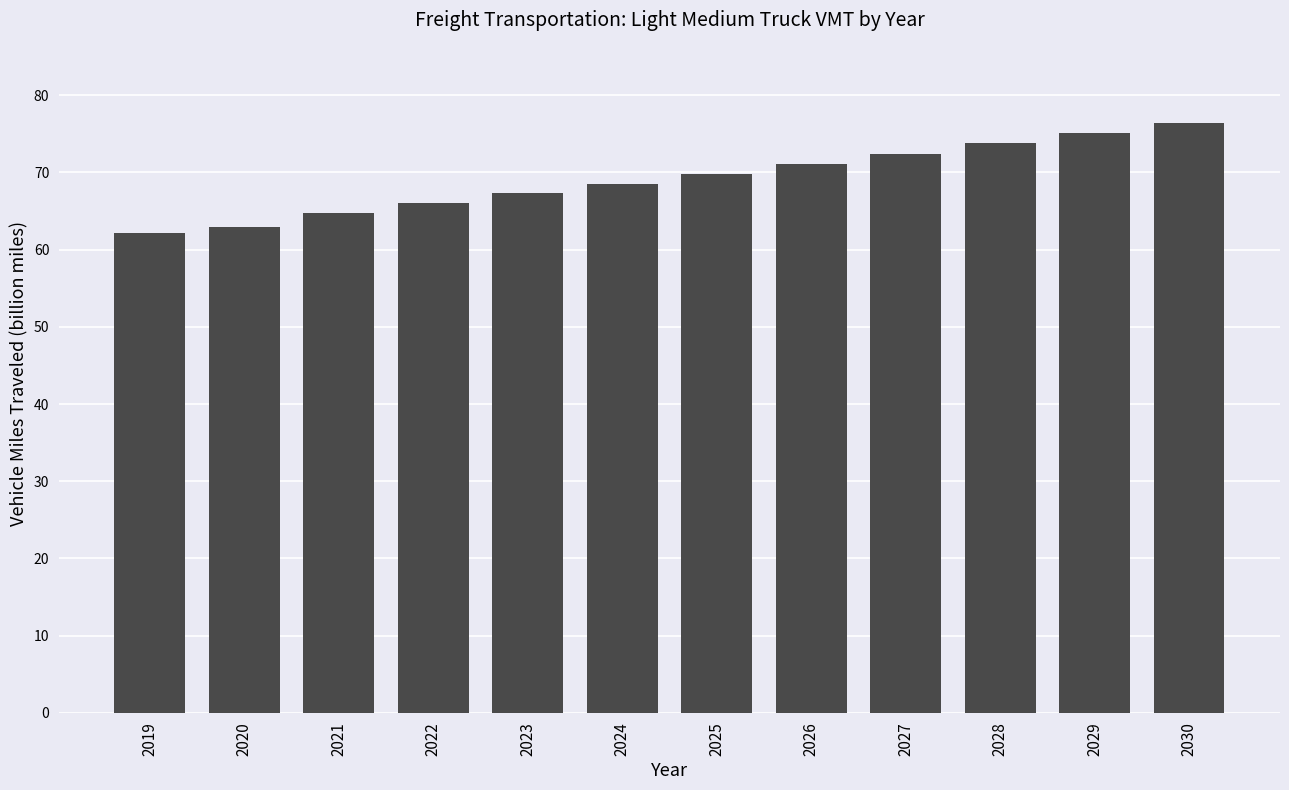

What is the sum of the values at 2025 and 2026?

140.8